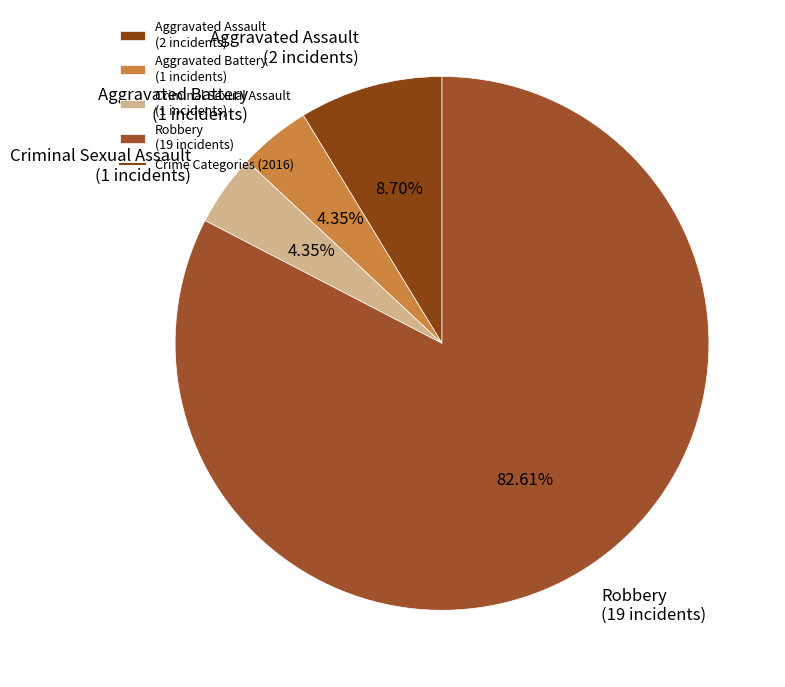

What is the total percentage of Aggravated Battery and Robbery?

87.0%